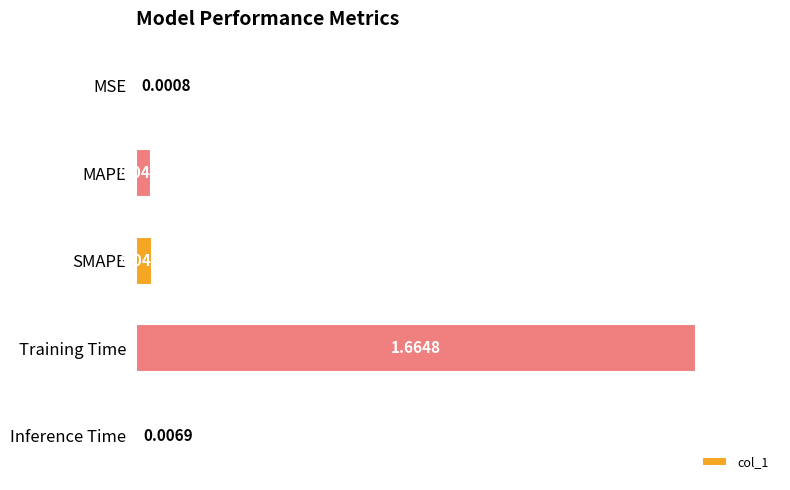

At which category does the chart reach its peak across all series?

Training Time